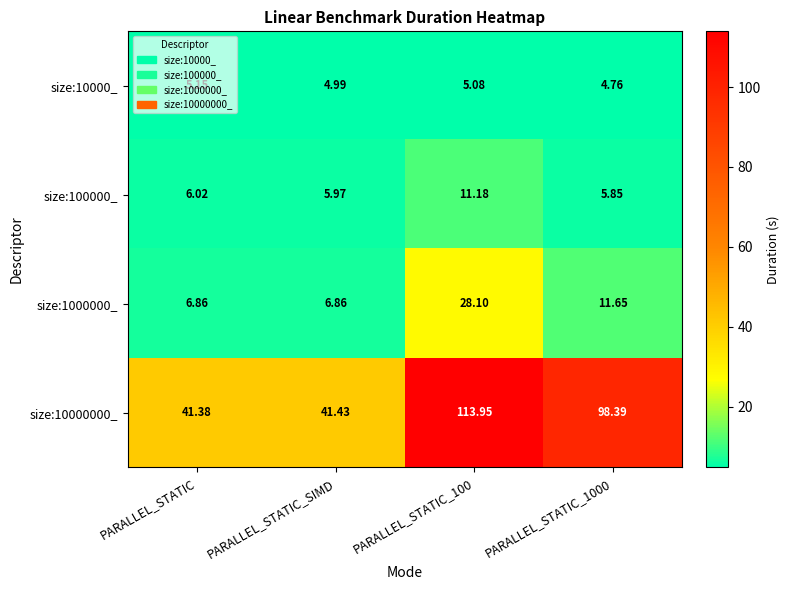

At how many categories does at least one series exceed 108?

1